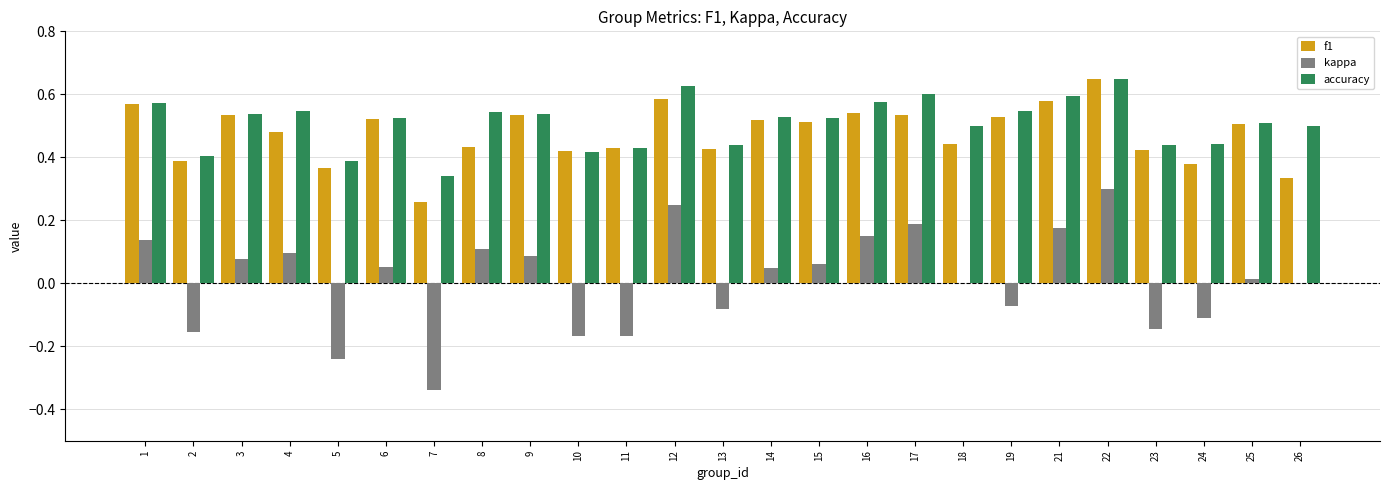

Is the value of accuracy at 9 greater than the value of f1 at 24?

Yes